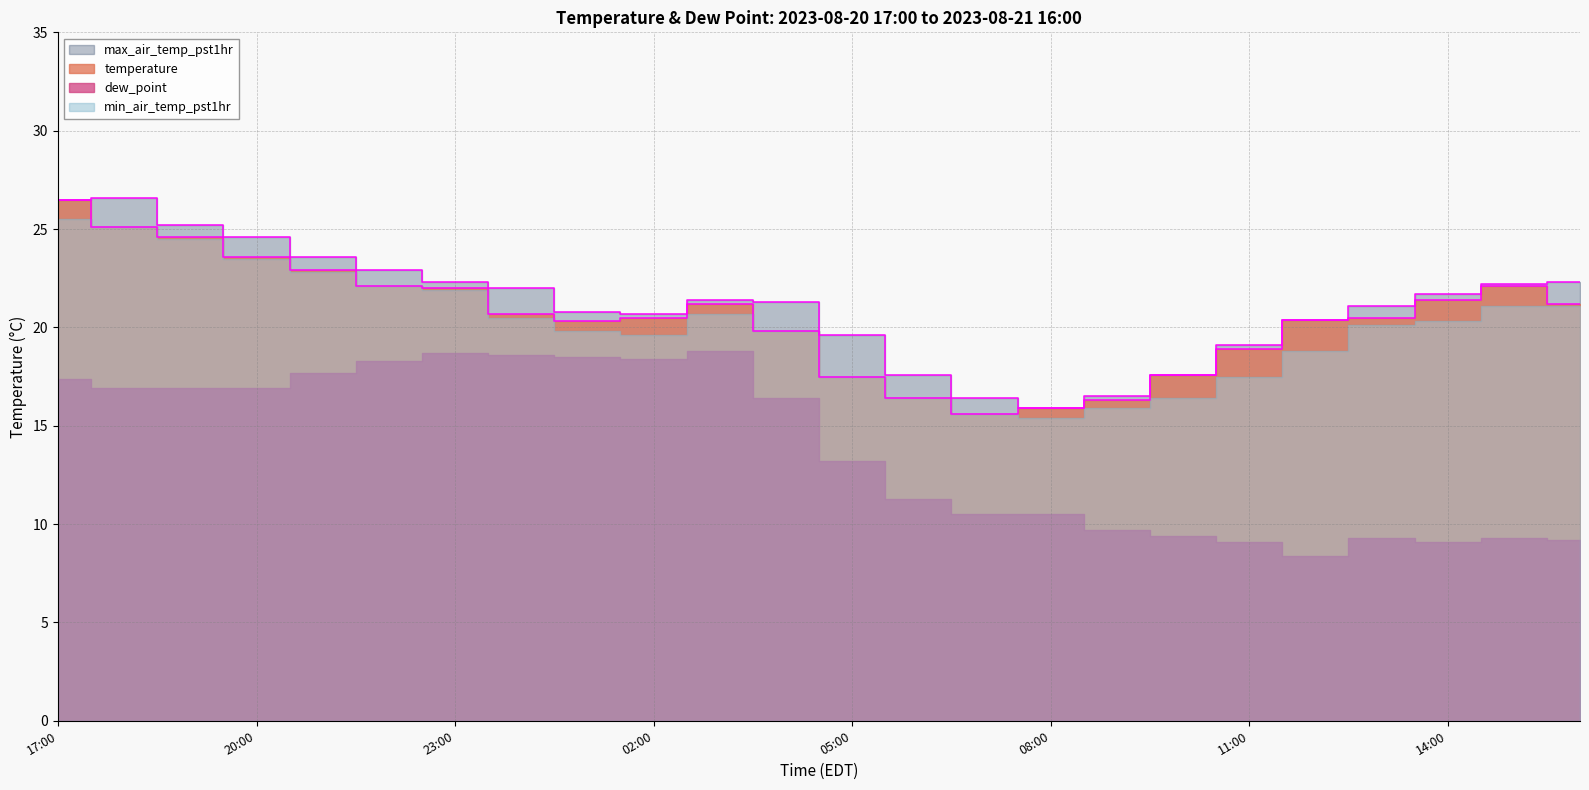

What position from the left is 2023-08-20 22:00?

6